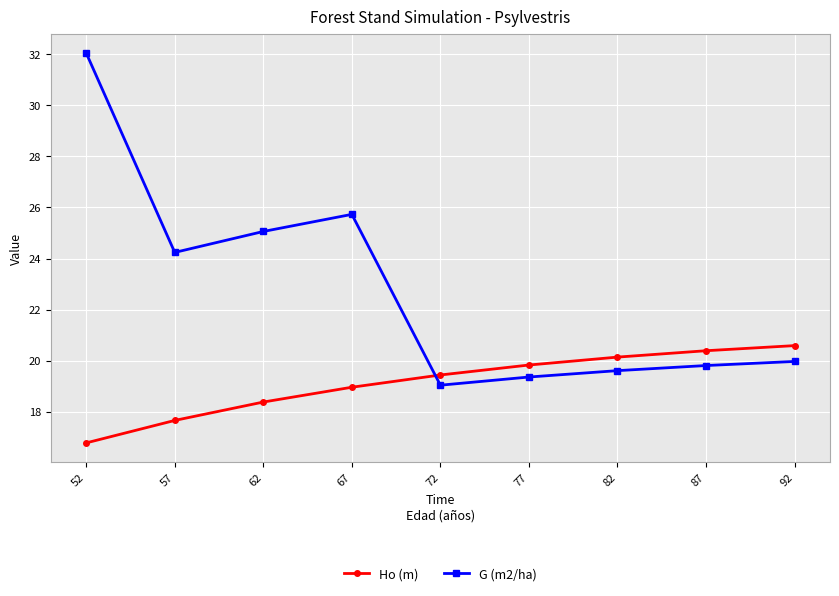

True or false: G (m2/ha) has a value of 28.8 at 92.

False